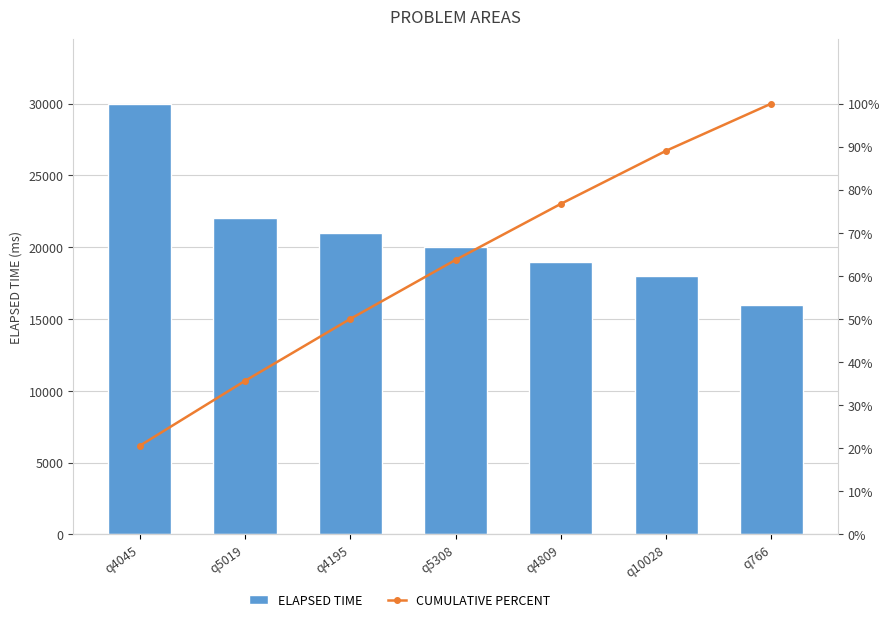

What are all the series names shown in the legend?

ELAPSED TIME, CUMULATIVE PERCENT